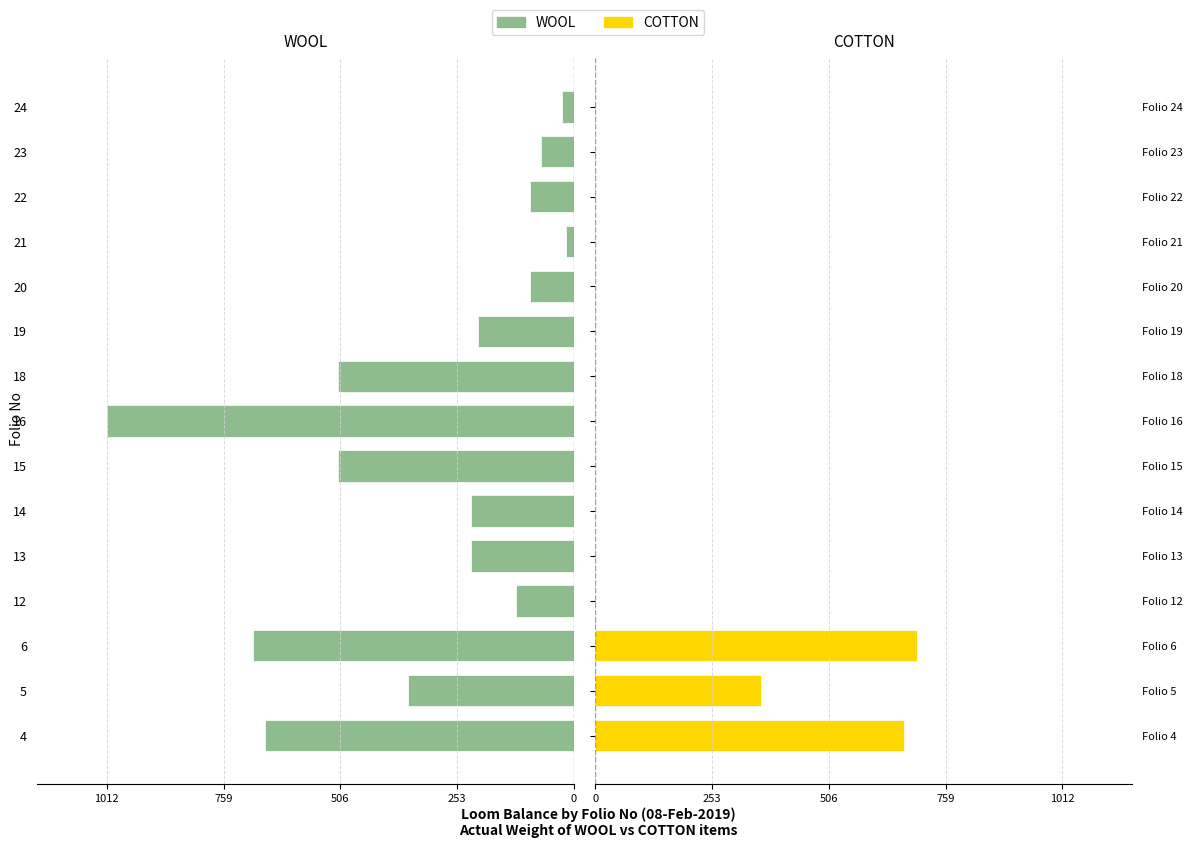

The value of COTTON at 19 is -257.3. True or false?

False